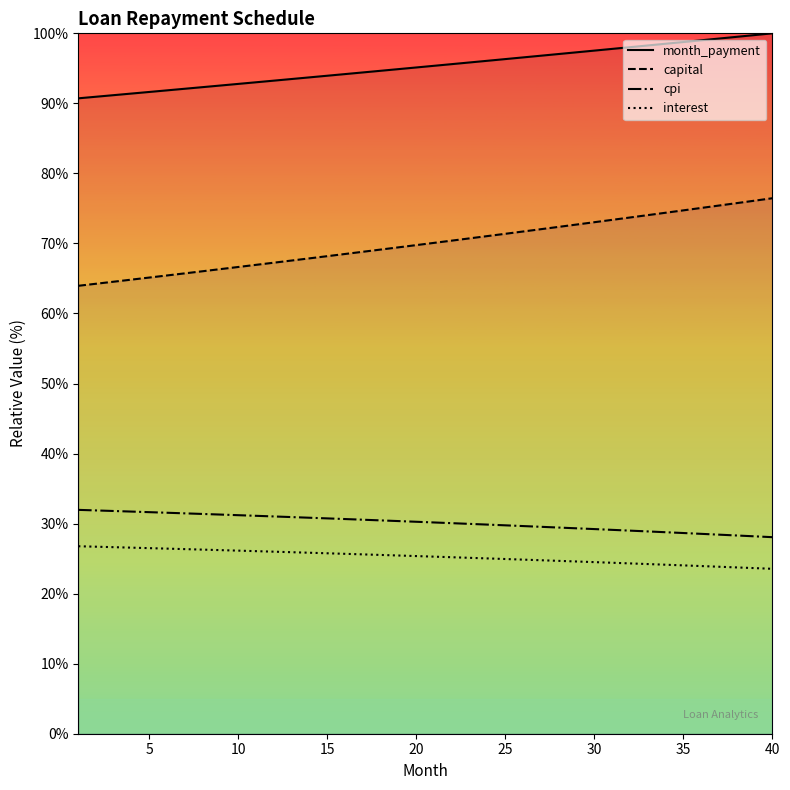

What are all the series names shown in the legend?

month_payment, capital, cpi, interest